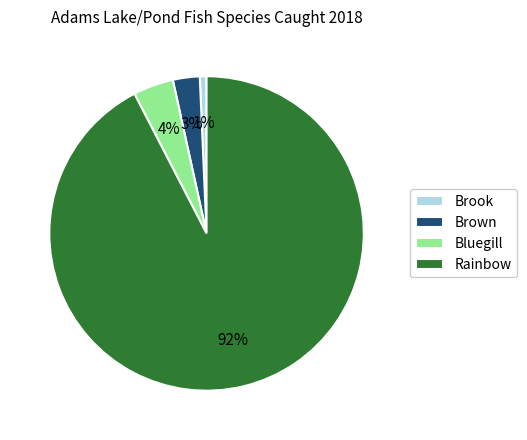

How many slices are in this pie chart?

4